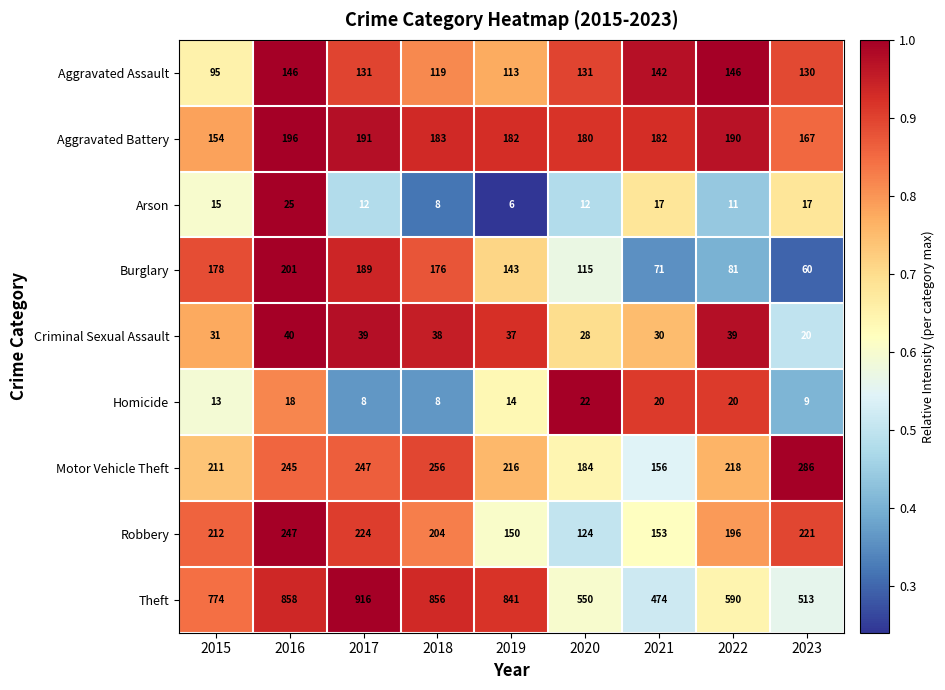

The value of Robbery at 2022 is 196. True or false?

True